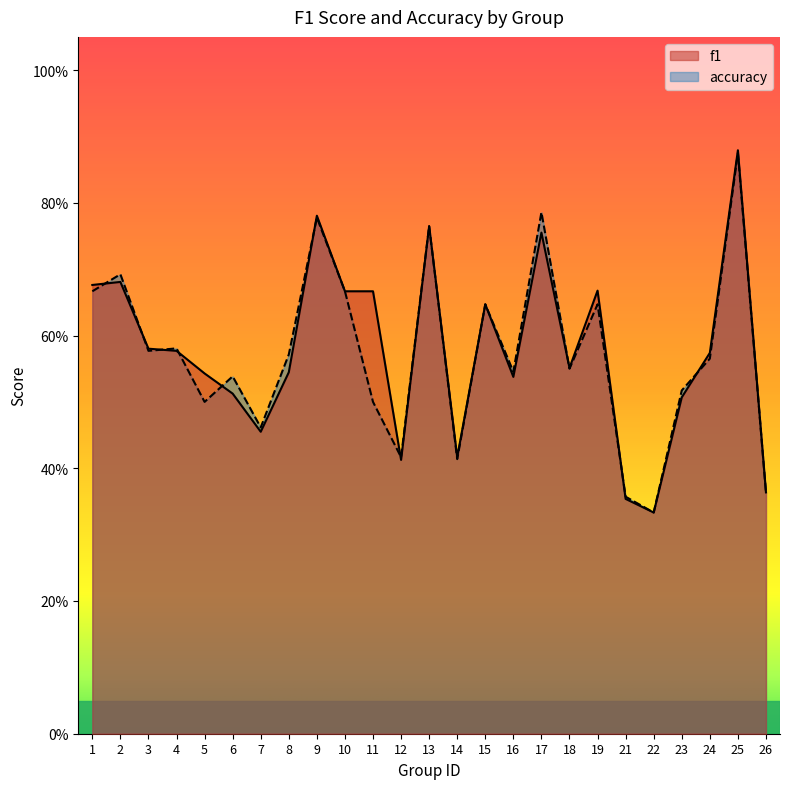

What is the sum of the f1 values at 13 and 15?

1.4